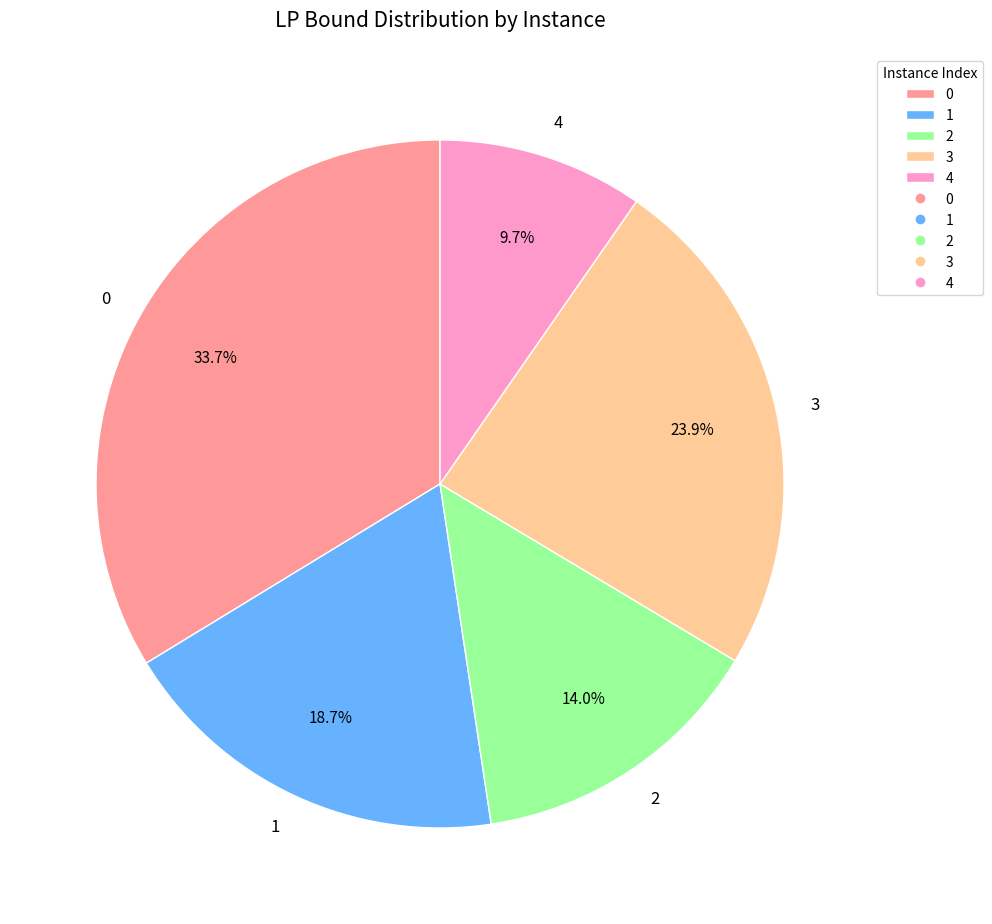

Which has a higher value, 1 or 4?

1